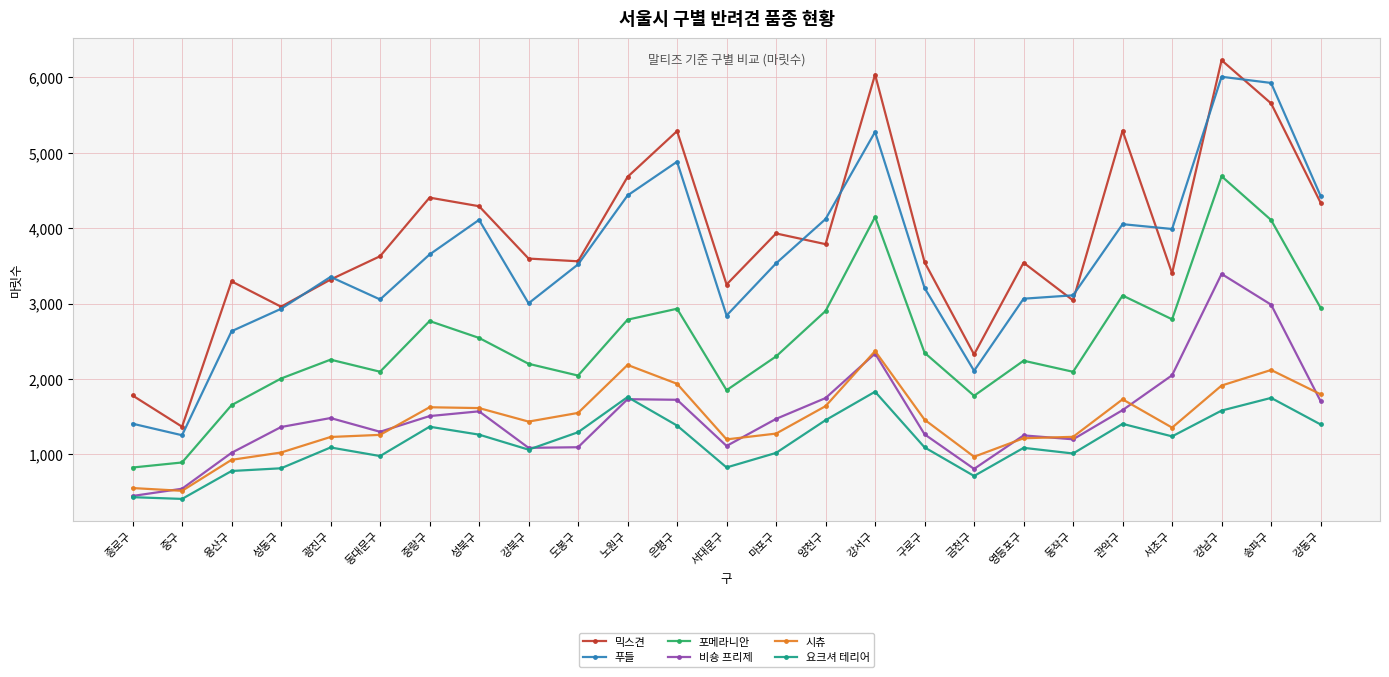

The value of 믹스견 at 강남구 is 6226. True or false?

True